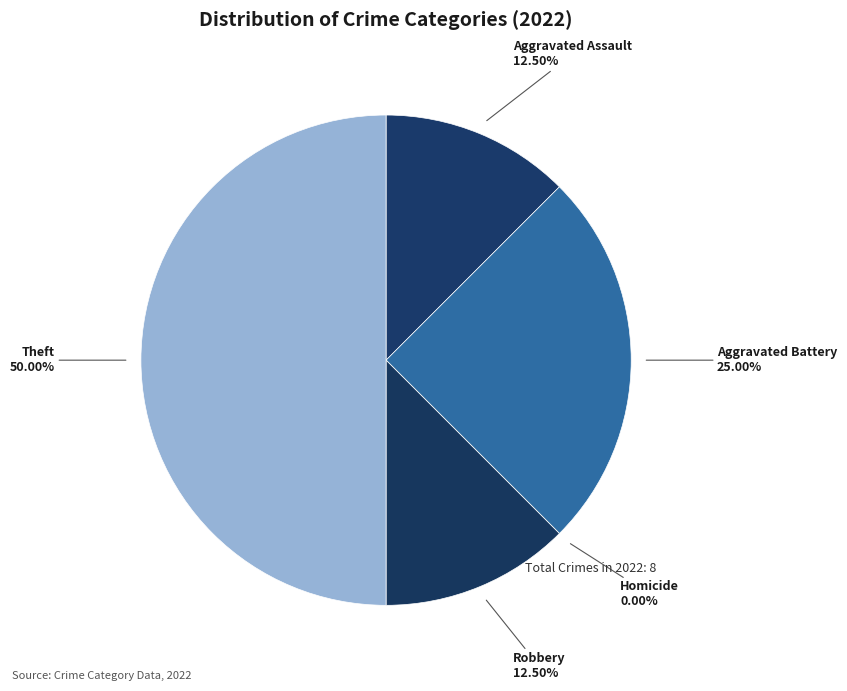

Rank the categories by value from lowest to highest.

Homicide, Aggravated Assault, Robbery, Aggravated Battery, Theft